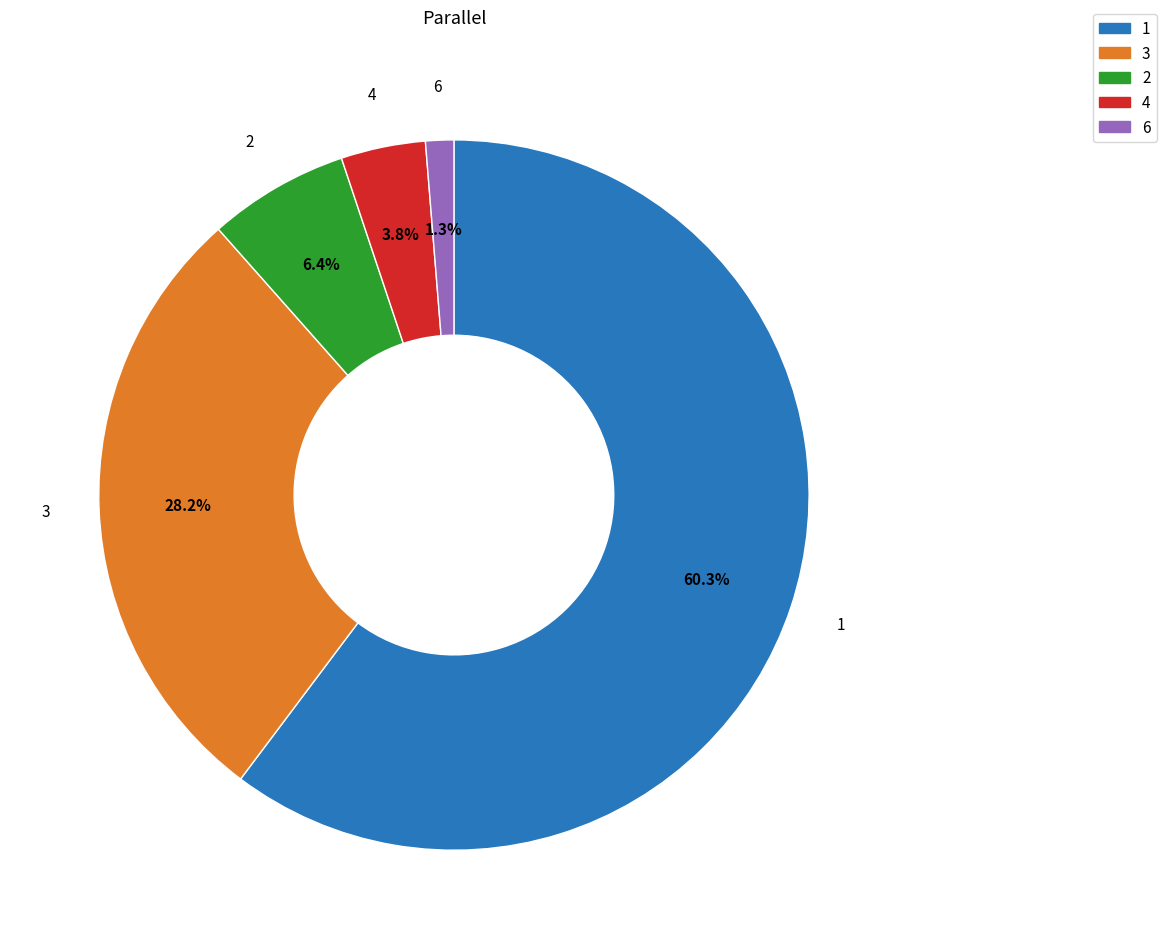

Is the sum of 2 and 4 greater than half?

No